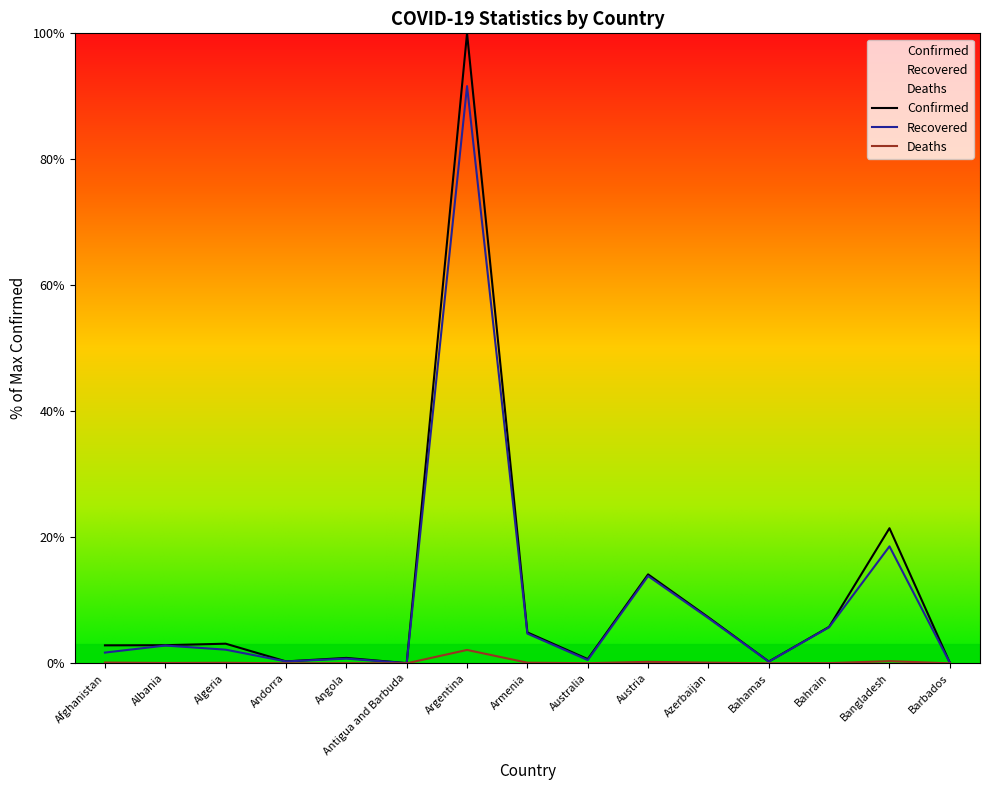

Rank the series by their maximum value, from lowest to highest.

Deaths, Recovered, Confirmed